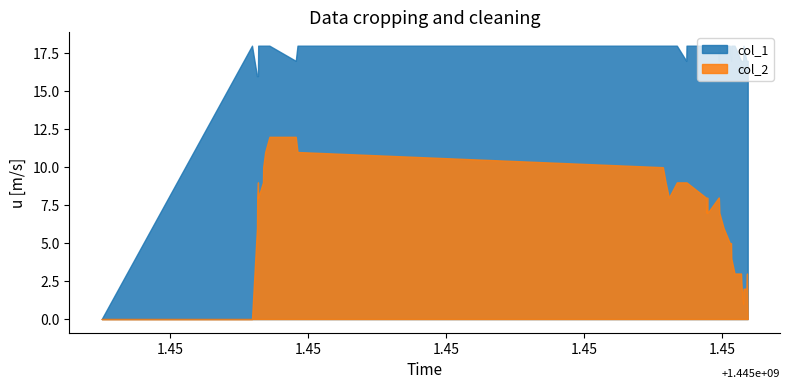

The value of col_1 at 35 is 7. True or false?

False